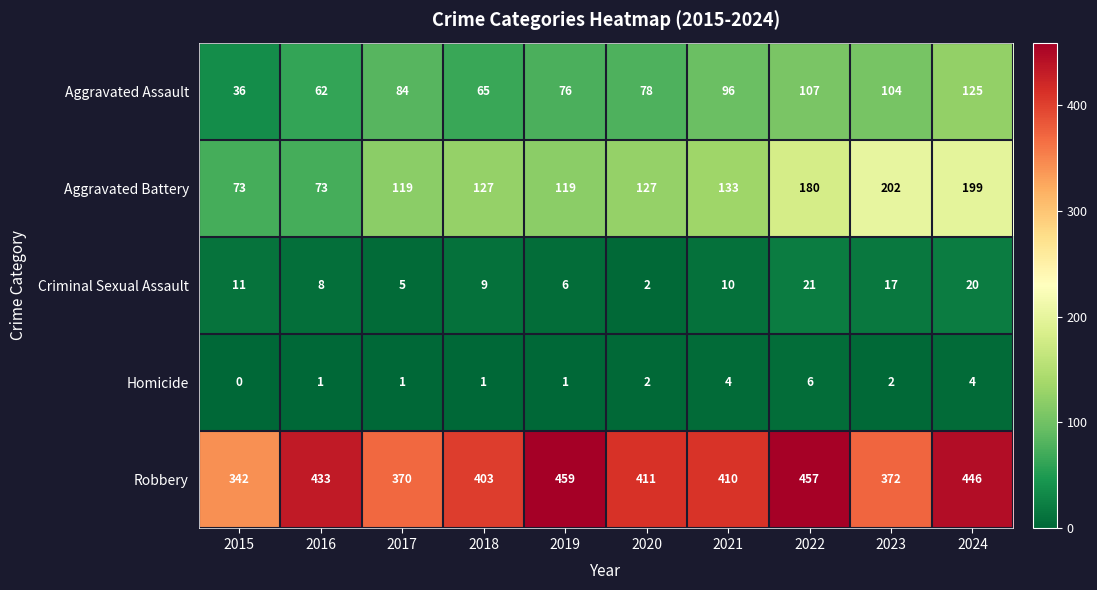

How many Homicide values are between 1 and 4?

8